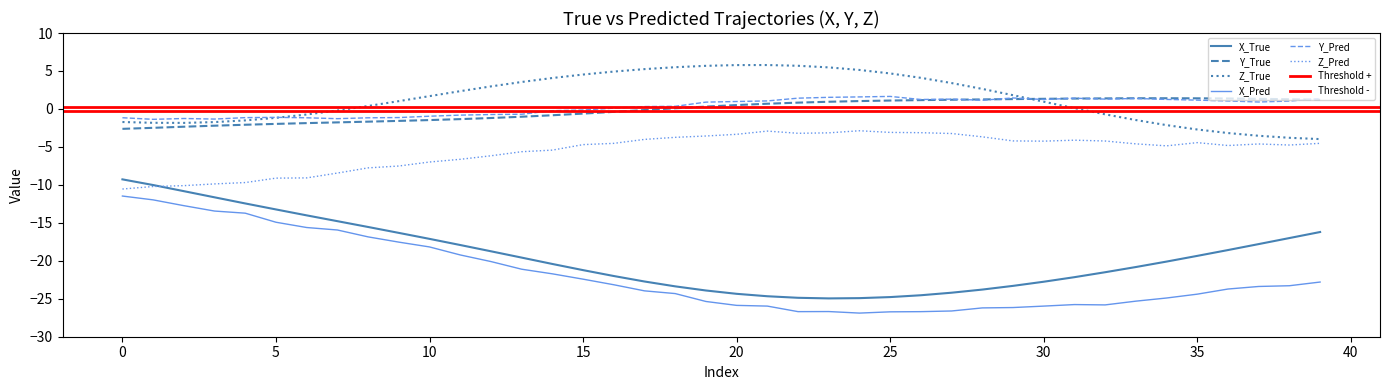

Reading left to right, transcribe all the data shown in this chart.

X_True: -9.3	-10.0	-10.8	-11.6	-12.4	-13.2	-14.0	-14.8	-15.5	-16.3	-17.1	-17.9	-18.7	-19.6	-20.4	-21.2	-22.0	-22.7	-23.4	-23.9	-24.3	-24.7	-24.9	-25.0	-24.9	-24.8	-24.5	-24.2	-23.8	-23.3	-22.8	-22.2	-21.5	-20.8	-20.1	-19.4	-18.6	-17.8	-17.0	-16.2
Y_True: -2.6	-2.5	-2.3	-2.2	-2.1	-2.0	-1.9	-1.8	-1.7	-1.6	-1.5	-1.3	-1.2	-1.0	-0.8	-0.6	-0.4	-0.1	0.1	0.3	0.5	0.7	0.8	0.9	1.0	1.1	1.2	1.2	1.3	1.3	1.3	1.4	1.4	1.4	1.4	1.4	1.4	1.3	1.3	1.2
Z_True: -1.7	-1.8	-1.8	-1.7	-1.5	-1.2	-0.7	-0.2	0.4	1.0	1.7	2.3	3.0	3.6	4.1	4.5	4.9	5.2	5.5	5.7	5.8	5.8	5.7	5.5	5.1	4.7	4.1	3.4	2.6	1.8	1.0	0.1	-0.7	-1.5	-2.1	-2.7	-3.2	-3.5	-3.8	-4.0
X_Pred: -11.5	-12.0	-12.7	-13.4	-13.7	-14.9	-15.6	-15.9	-16.8	-17.5	-18.2	-19.2	-20.1	-21.1	-21.7	-22.4	-23.2	-24.0	-24.3	-25.4	-25.9	-26.0	-26.7	-26.7	-26.9	-26.7	-26.7	-26.6	-26.2	-26.2	-26.0	-25.8	-25.8	-25.3	-24.9	-24.4	-23.7	-23.4	-23.3	-22.8
Y_Pred: -1.2	-1.4	-1.3	-1.3	-1.1	-1.1	-1.2	-1.3	-1.2	-1.1	-1.0	-0.8	-0.7	-0.7	-0.2	-0.1	0.1	0.3	0.3	0.9	1.0	1.1	1.4	1.5	1.6	1.7	1.2	1.3	1.1	1.4	1.2	1.4	1.3	1.4	1.3	1.2	1.1	0.9	1.0	1.4
Z_Pred: -10.5	-10.2	-10.1	-9.9	-9.7	-9.1	-9.1	-8.4	-7.8	-7.5	-7.0	-6.6	-6.2	-5.6	-5.4	-4.7	-4.5	-4.0	-3.7	-3.6	-3.3	-2.9	-3.2	-3.1	-2.9	-3.1	-3.1	-3.2	-3.7	-4.2	-4.2	-4.1	-4.2	-4.6	-4.9	-4.4	-4.8	-4.6	-4.8	-4.5